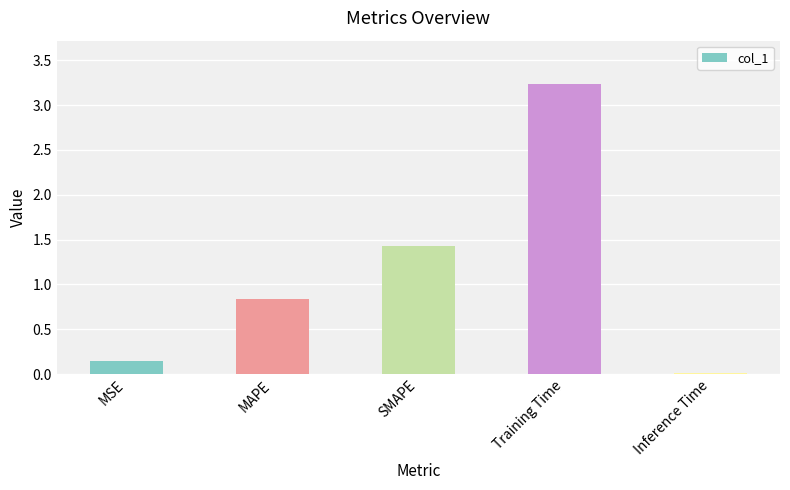

Rank the categories by value from highest to lowest.

Training Time, SMAPE, MAPE, MSE, Inference Time